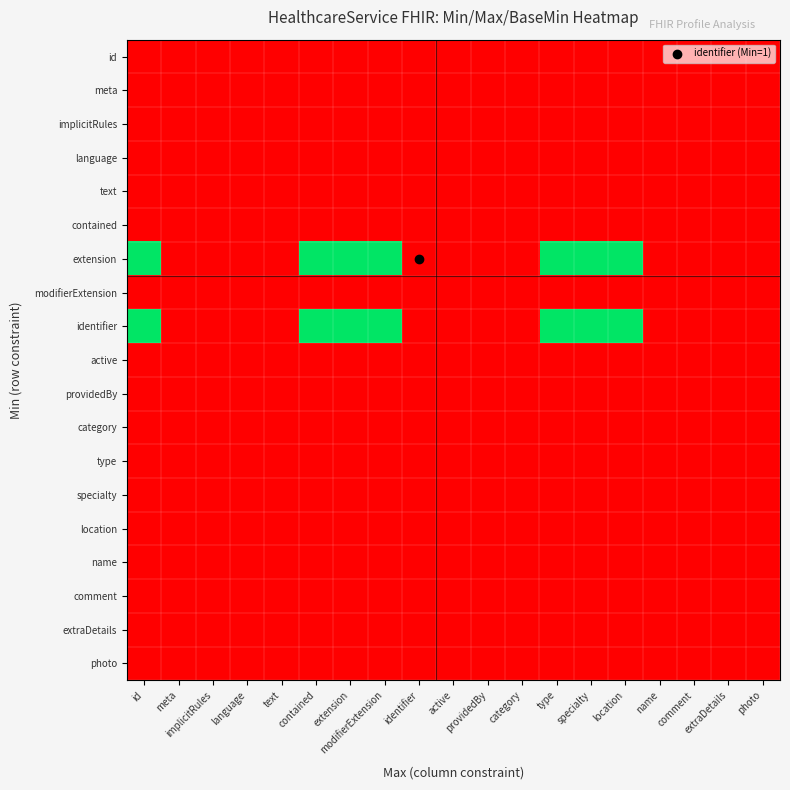

Rank the series by their maximum value, from highest to lowest.

extension, identifier, id, meta, implicitRules, language, text, contained, modifierExtension, active, providedBy, category, type, specialty, location, name, comment, extraDetails, photo